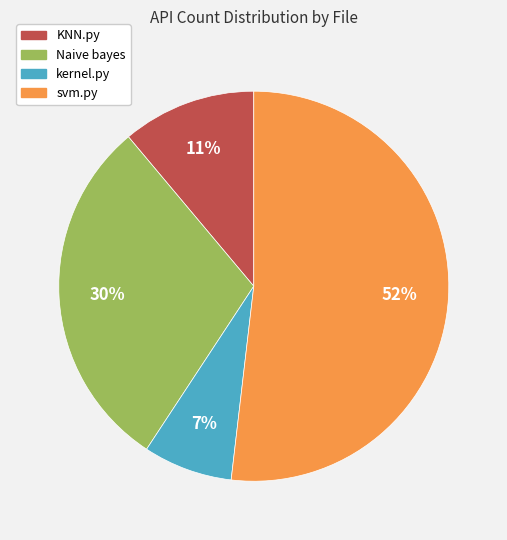

Is there a majority slice in this chart?

Yes